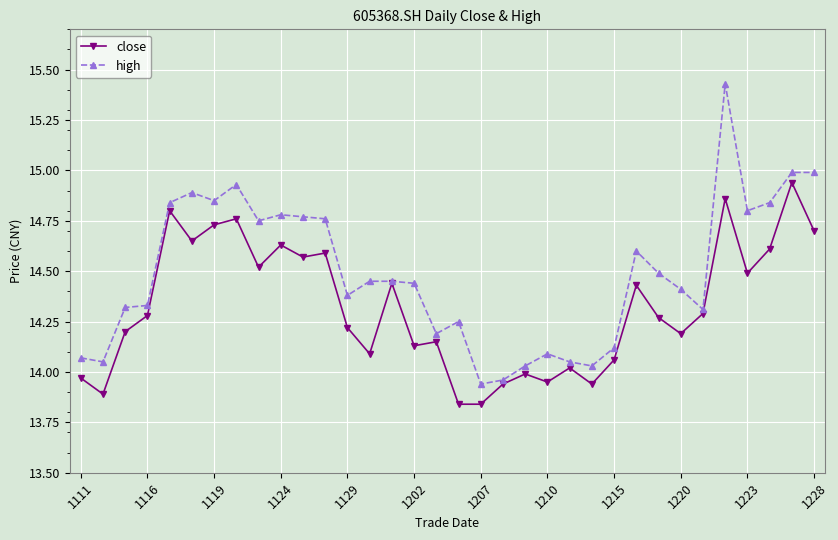

List the series in order of their overall mean, highest first.

high, close